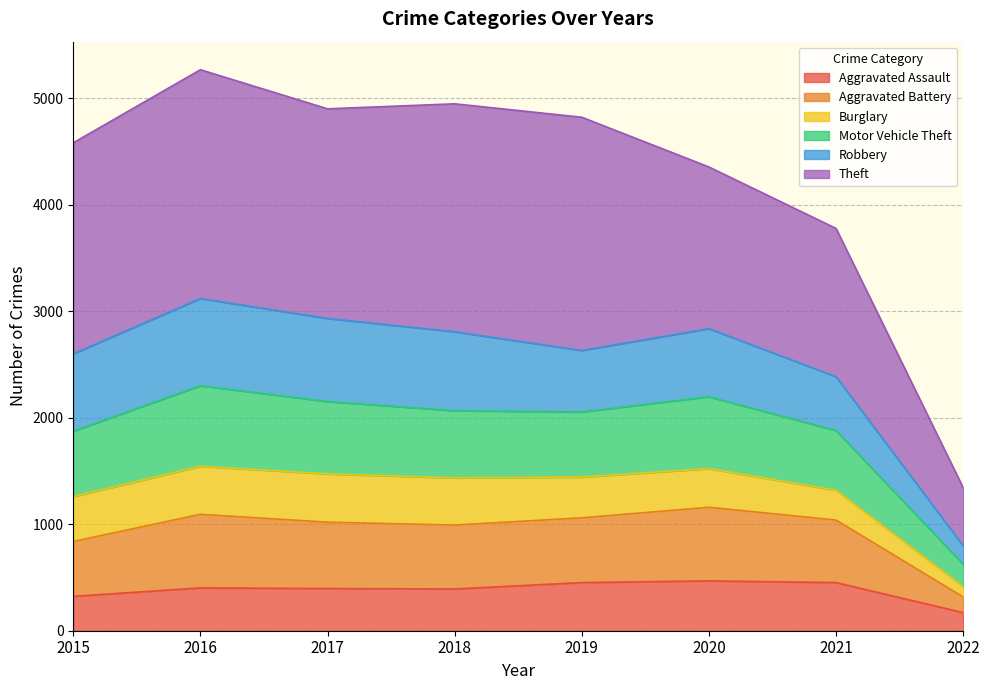

True or false: Aggravated Battery and Aggravated Assault cross at least once.

False